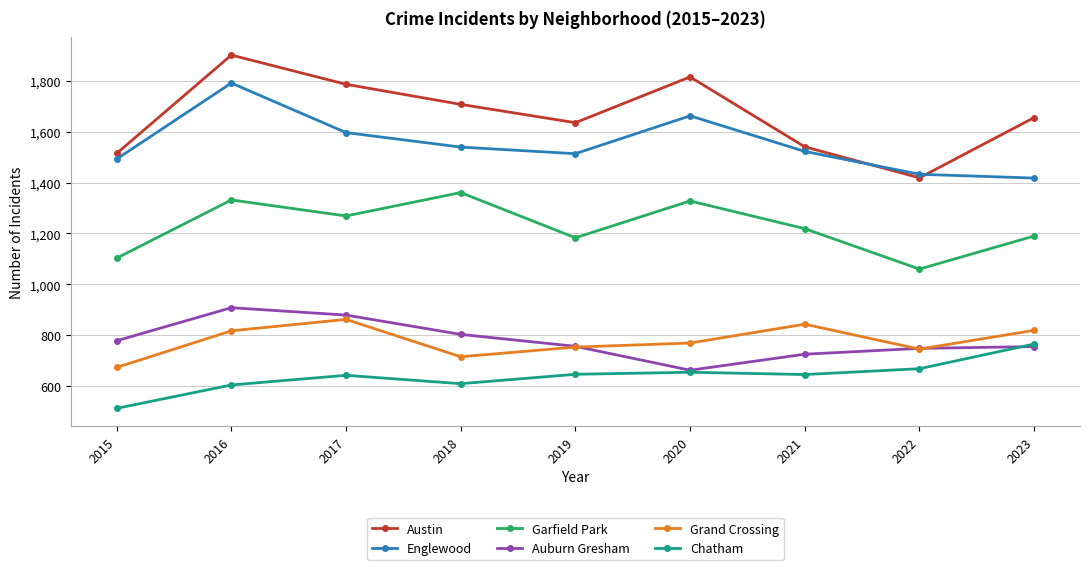

True or false: Englewood and Garfield Park intersect in this chart.

False